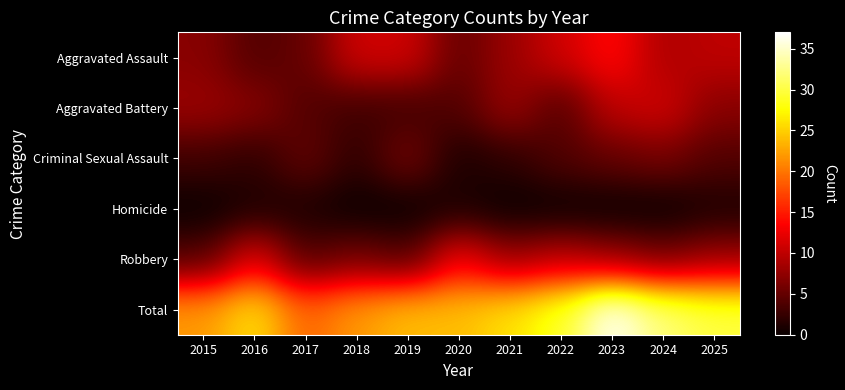

Between 2023 and 2022, which is larger?

2023